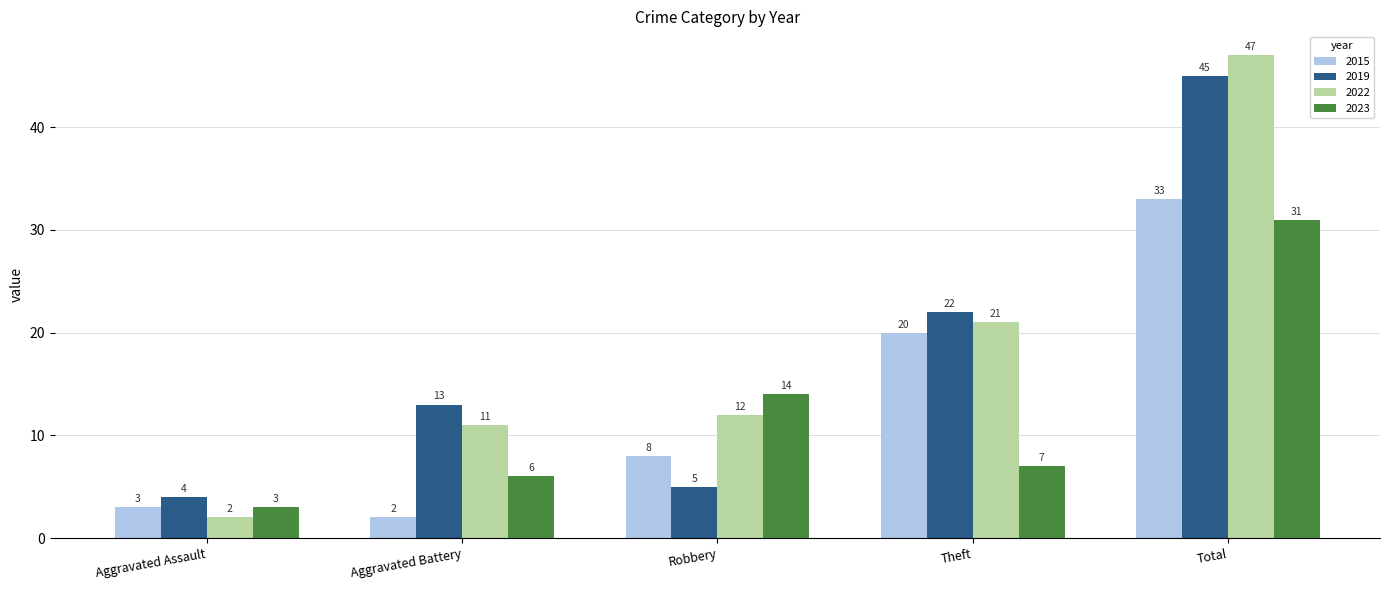

How many categories are shown in the chart?

5